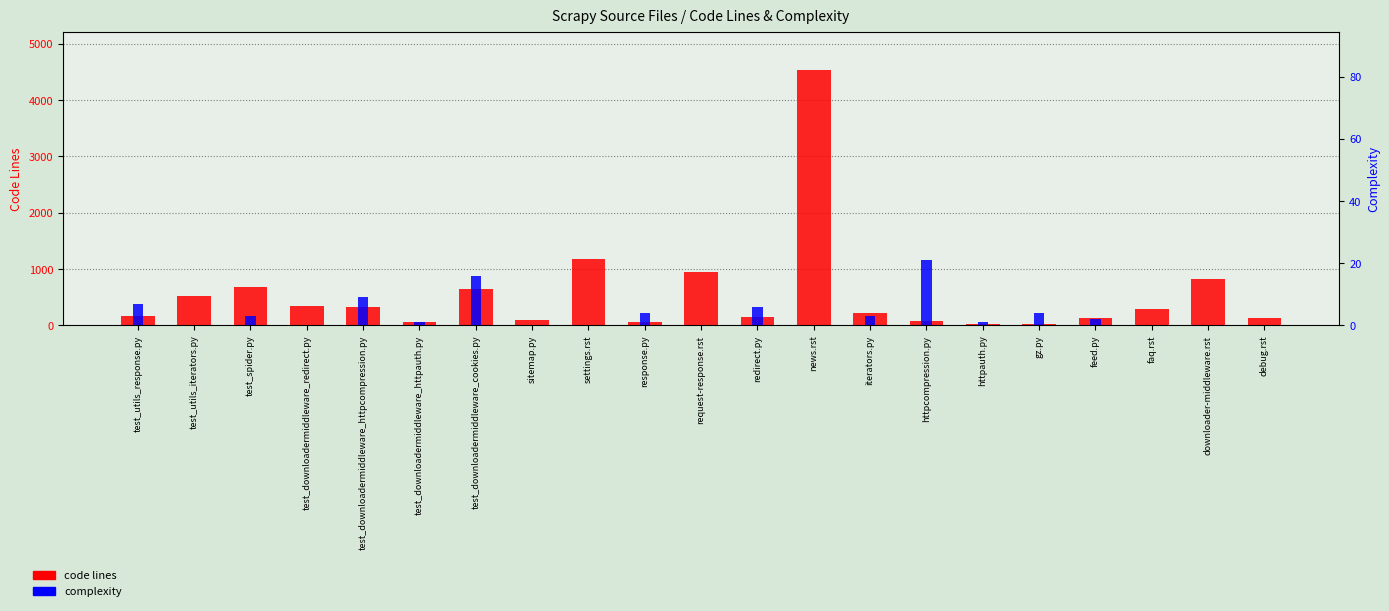

What is the maximum value for complexity?

21